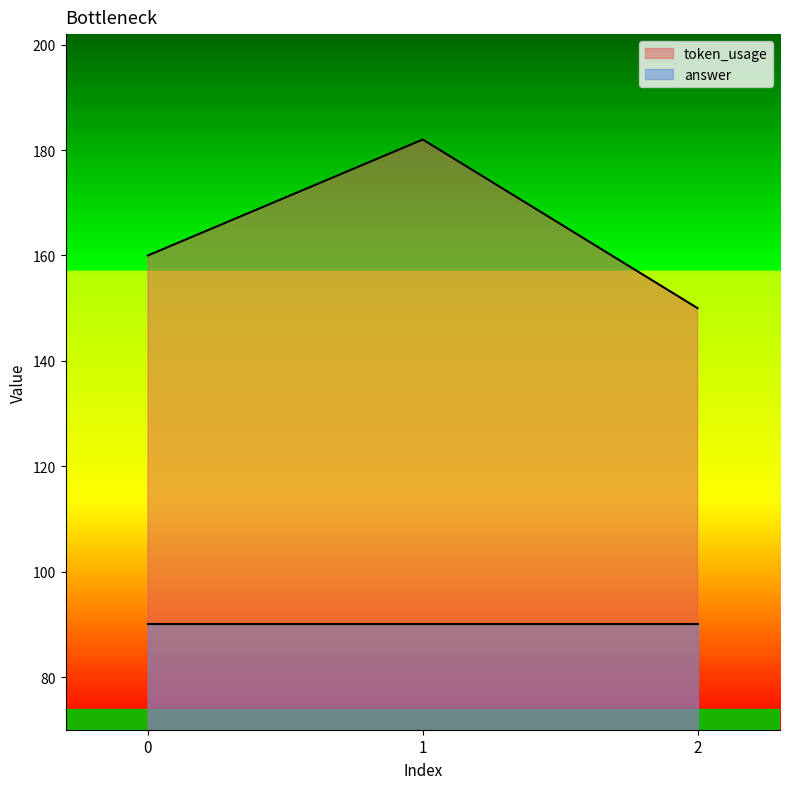

What is the value of the 1st point from the left?

160